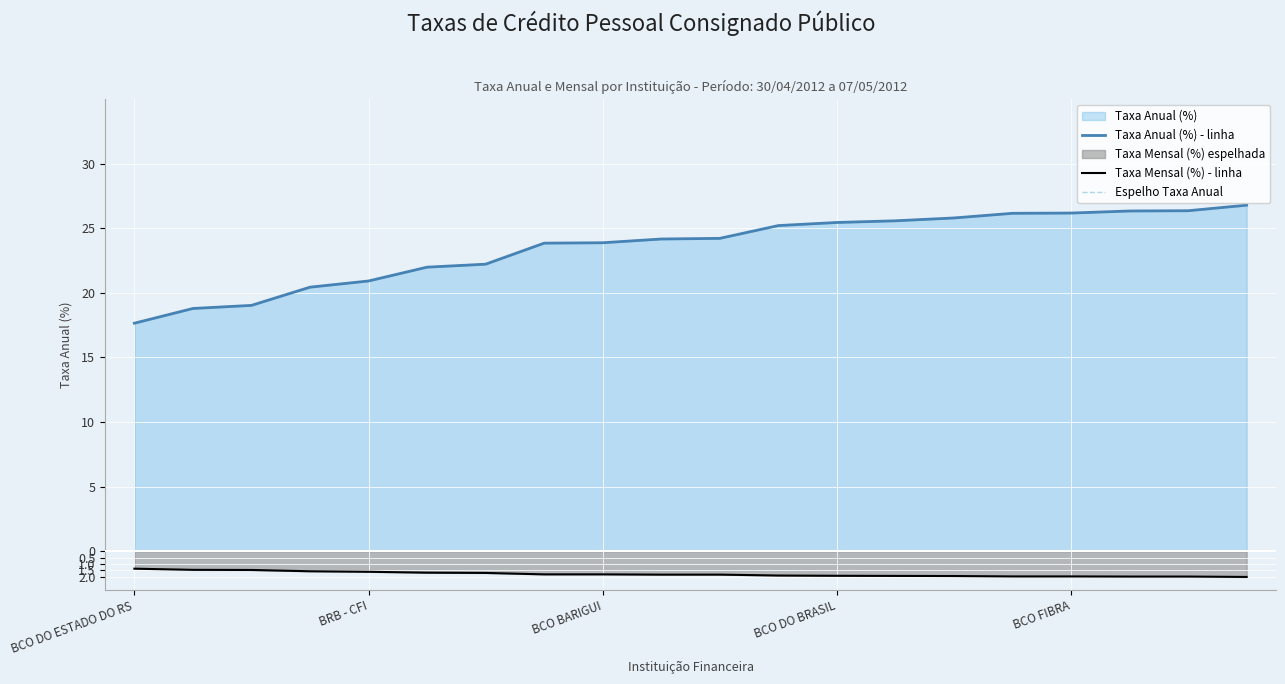

What is the difference between the Taxa Anual (%) - linha values at 18 and BCO DO ESTADO DO RS?

8.7